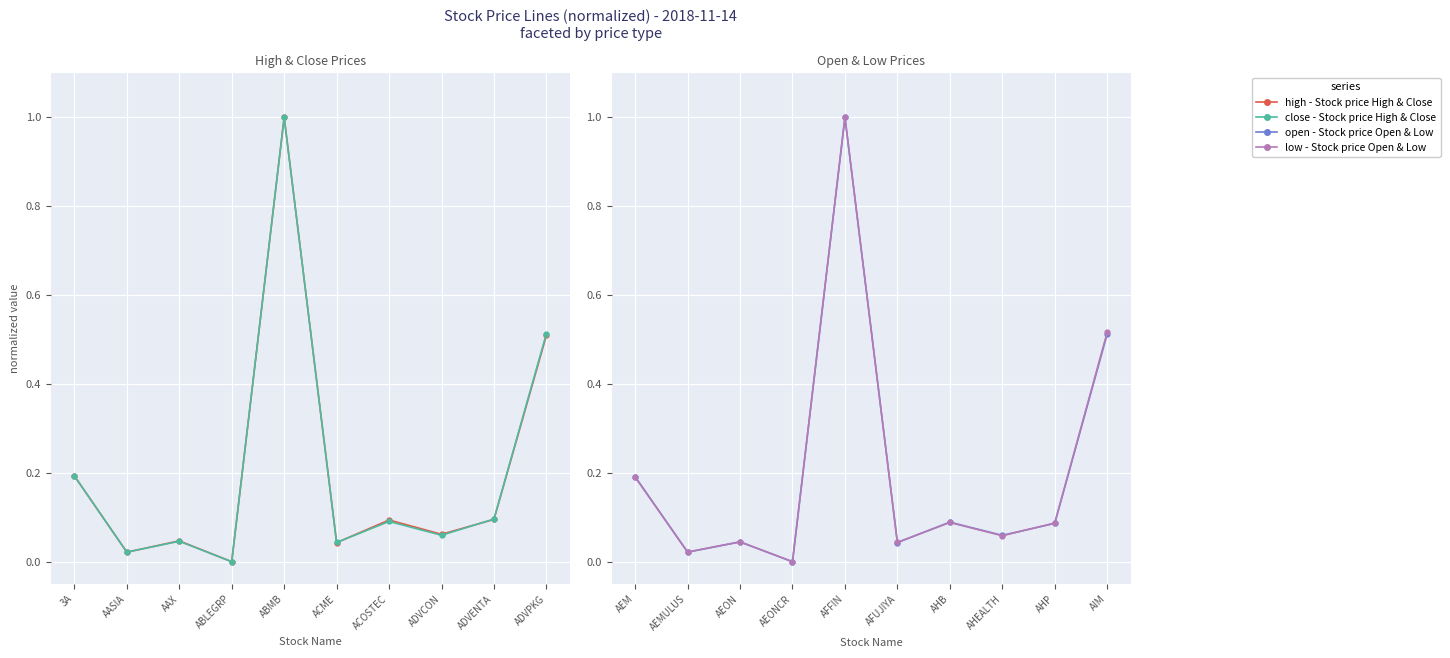

What position from the right is ABLEGRP?

7